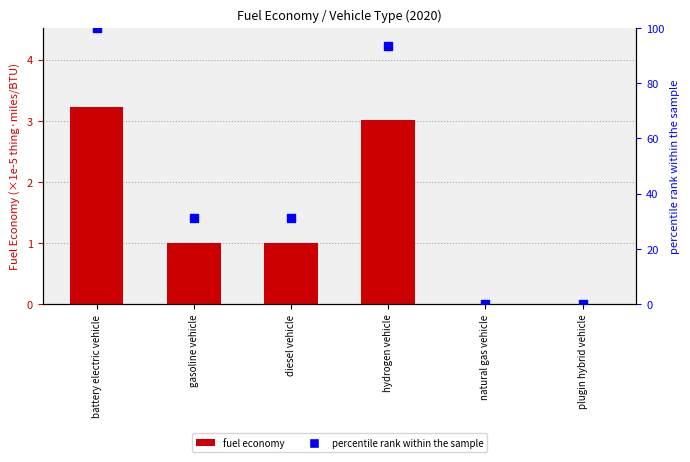

At which category is the sum across all series the highest?

battery electric vehicle